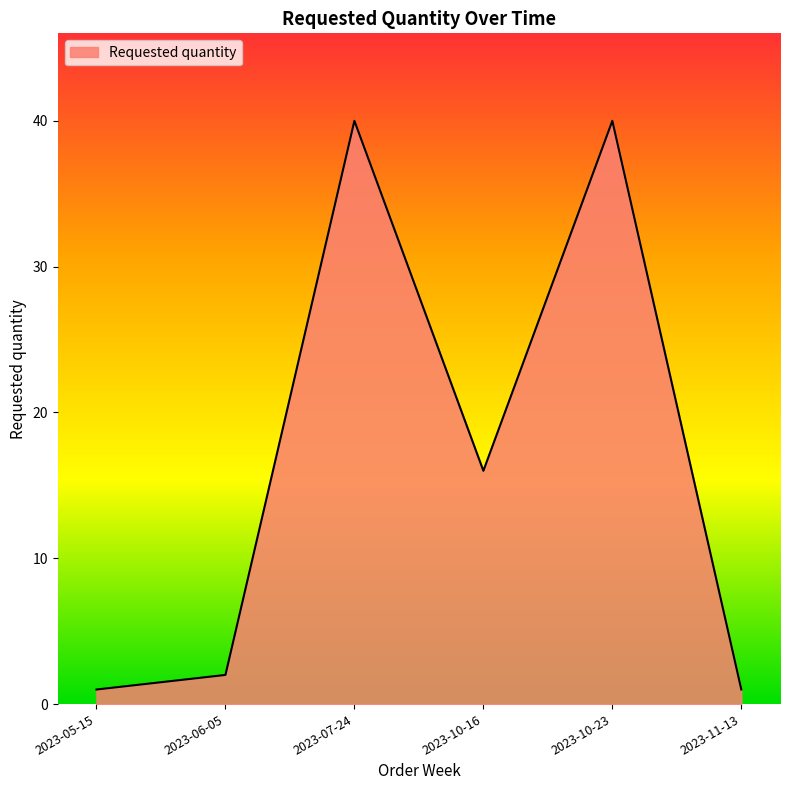

What position from the right is 2023-05-15?

6